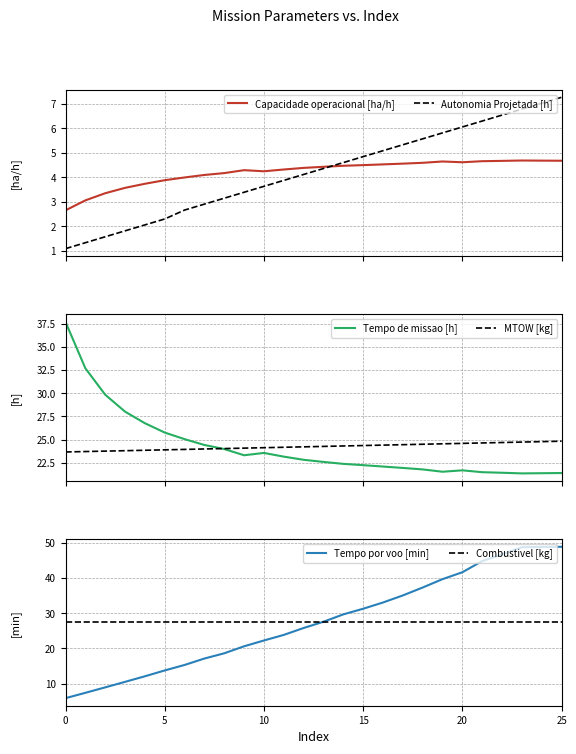

Which series ends up on top after the final intersection of Capacidade operacional [ha/h] and Autonomia Projetada [h]?

Autonomia Projetada [h]